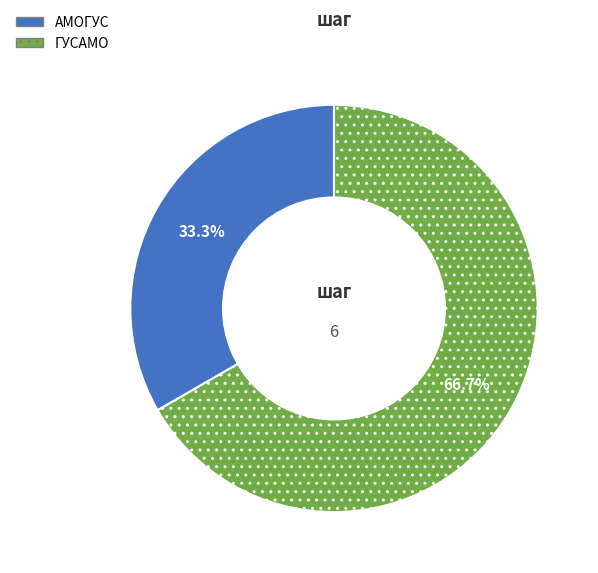

Which slice is the largest?

ГУСАМО